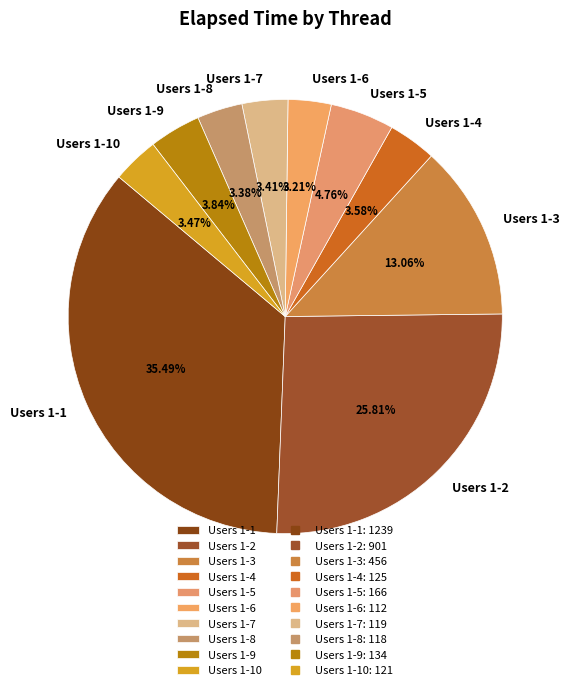

What percentage is the Users 1-9 slice, to the nearest percent?

4%